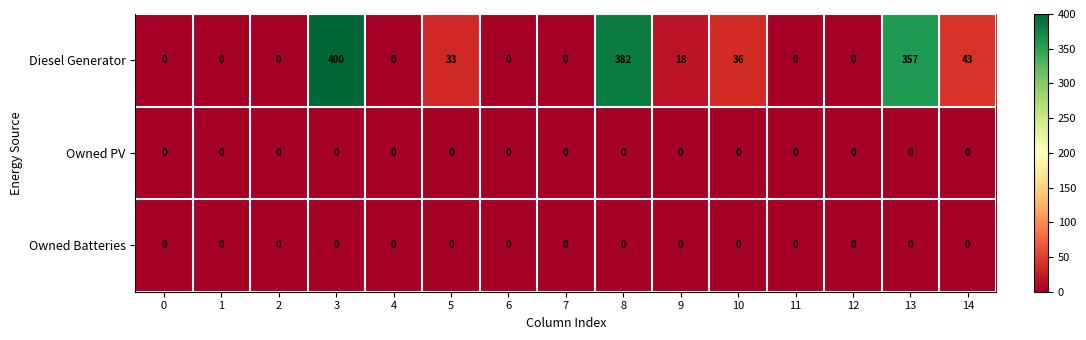

At which category is the sum across all series the highest?

3